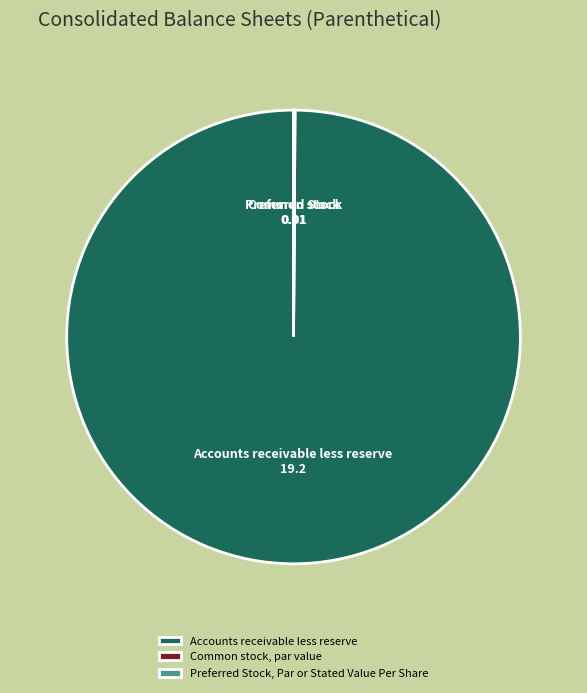

Which slice is the largest?

Accounts receivable less reserve